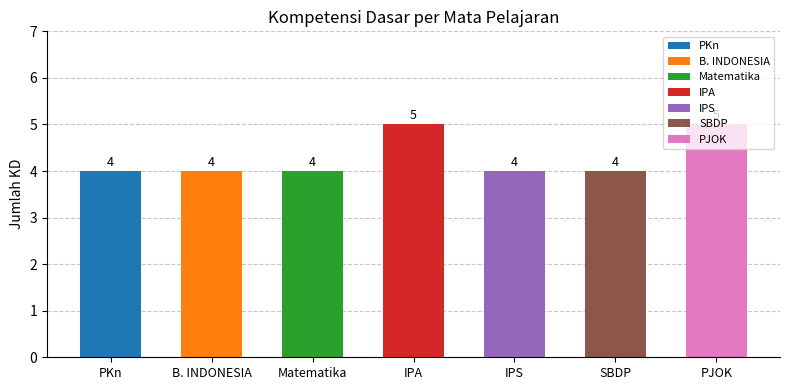

Reading left to right, what are all the values shown in this chart?

PKn=4	B. INDONESIA=4	Matematika=4	IPA=5	IPS=4	SBDP=4	PJOK=5